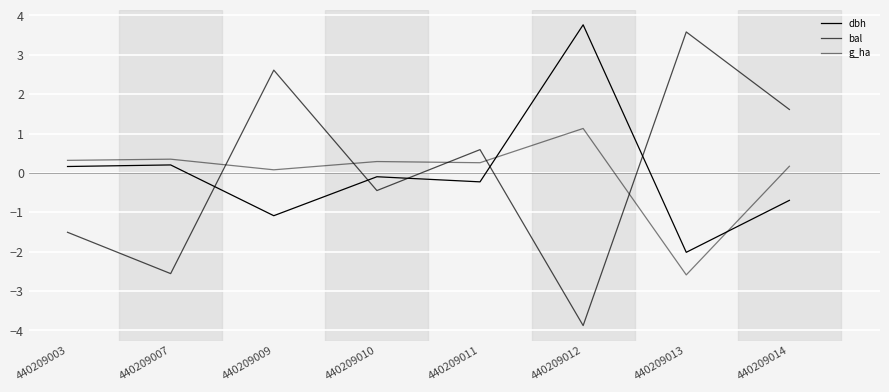

Rank the categories by dbh value from lowest to highest.

440209013, 440209009, 440209014, 440209011, 440209010, 440209003, 440209007, 440209012